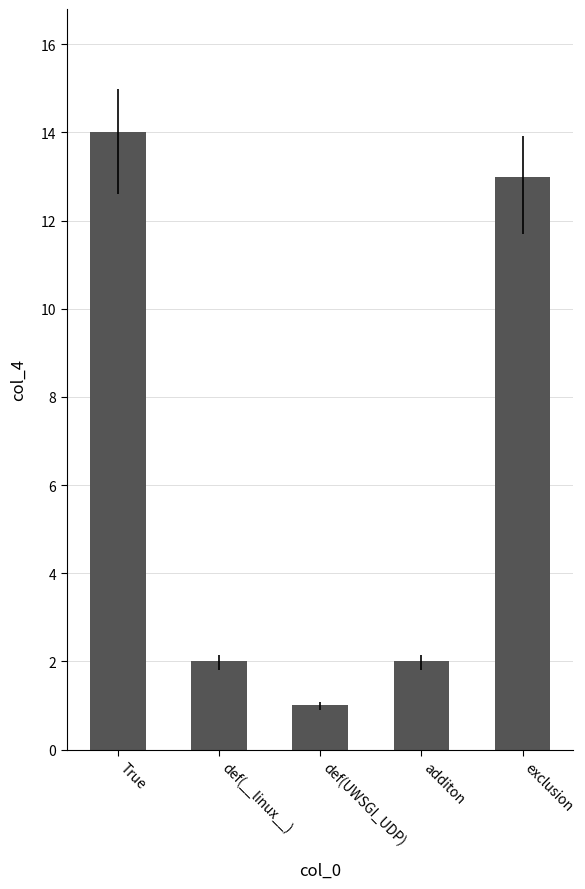

Between def(__linux__) and True, which is larger?

True